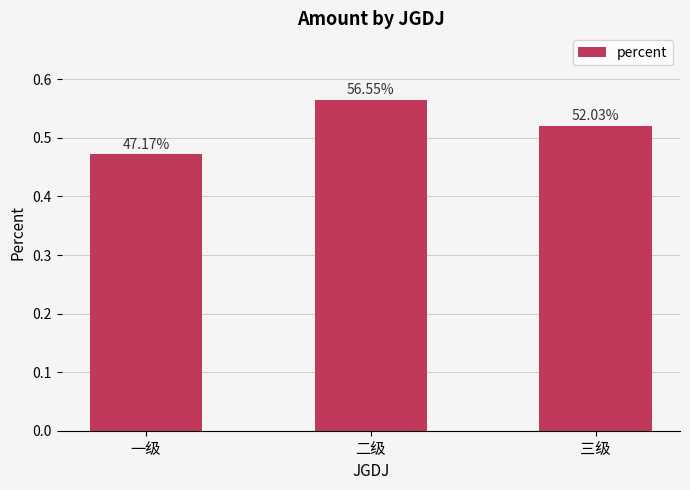

Does the chart contain stacked bars?

No